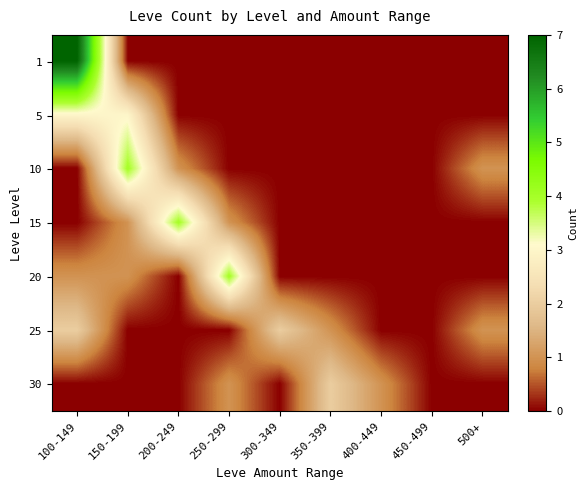

Reading right to left, list all the values displayed in this chart.

1: 500+=0	450-499=0	400-449=0	350-399=0	300-349=0	250-299=0	200-249=0	150-199=0	100-149=7
5: 500+=0	450-499=0	400-449=0	350-399=0	300-349=0	250-299=0	200-249=0	150-199=3	100-149=3
10: 500+=1	450-499=0	400-449=0	350-399=0	300-349=0	250-299=0	200-249=1	150-199=4	100-149=0
15: 500+=0	450-499=0	400-449=0	350-399=0	300-349=0	250-299=1	200-249=4	150-199=1	100-149=0
20: 500+=0	450-499=0	400-449=0	350-399=0	300-349=0	250-299=4	200-249=0	150-199=1	100-149=1
25: 500+=1	450-499=0	400-449=0	350-399=1	300-349=2	250-299=0	200-249=0	150-199=0	100-149=2
30: 500+=0	450-499=0	400-449=1	350-399=2	300-349=0	250-299=1	200-249=0	150-199=0	100-149=0